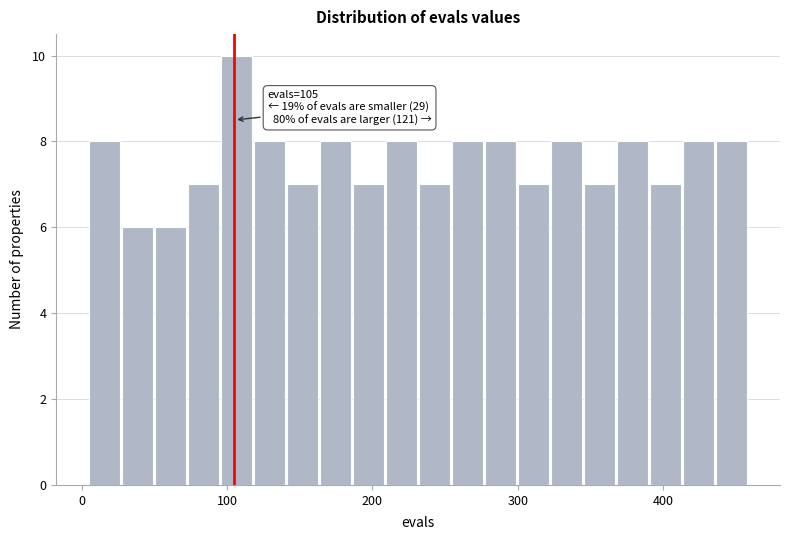

Read against the x-axis, roughly where is the centre of the tallest bar?

110